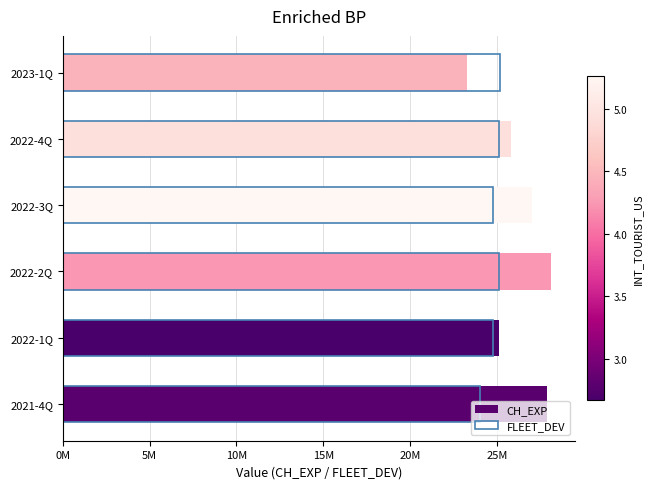

What is the minimum value shown in the chart?

23300000